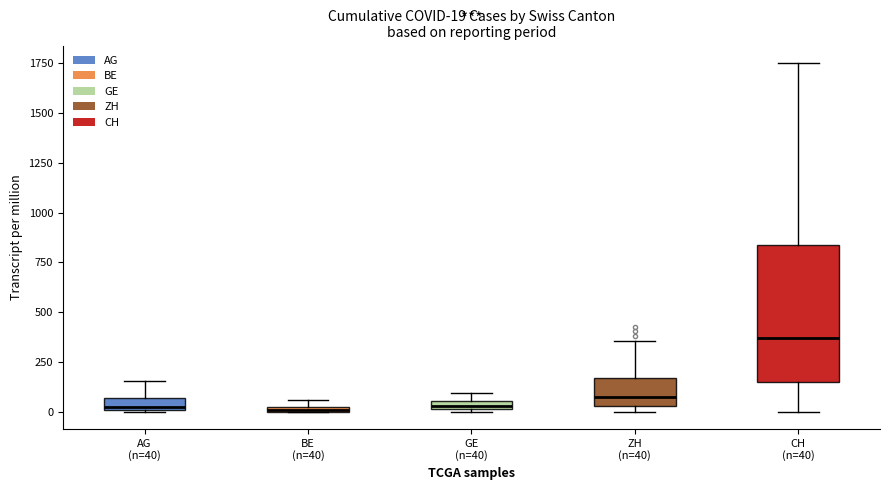

Which box is the tallest, from its lower edge to its upper edge?

CH (n=40)